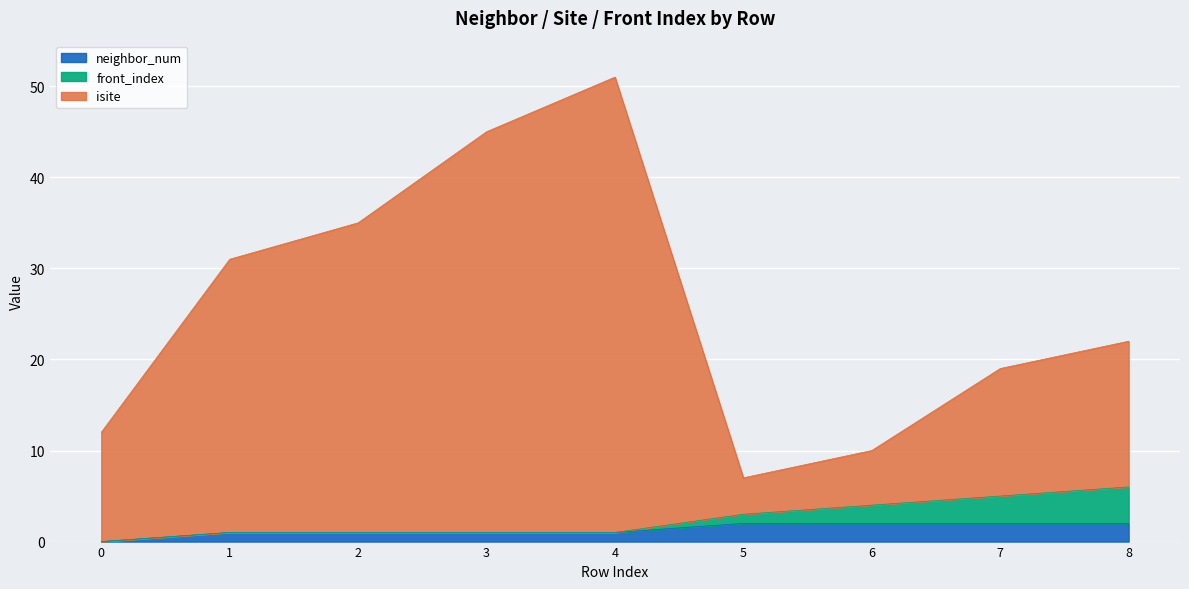

True or false: neighbor_num has a value of 1 at 2.

True